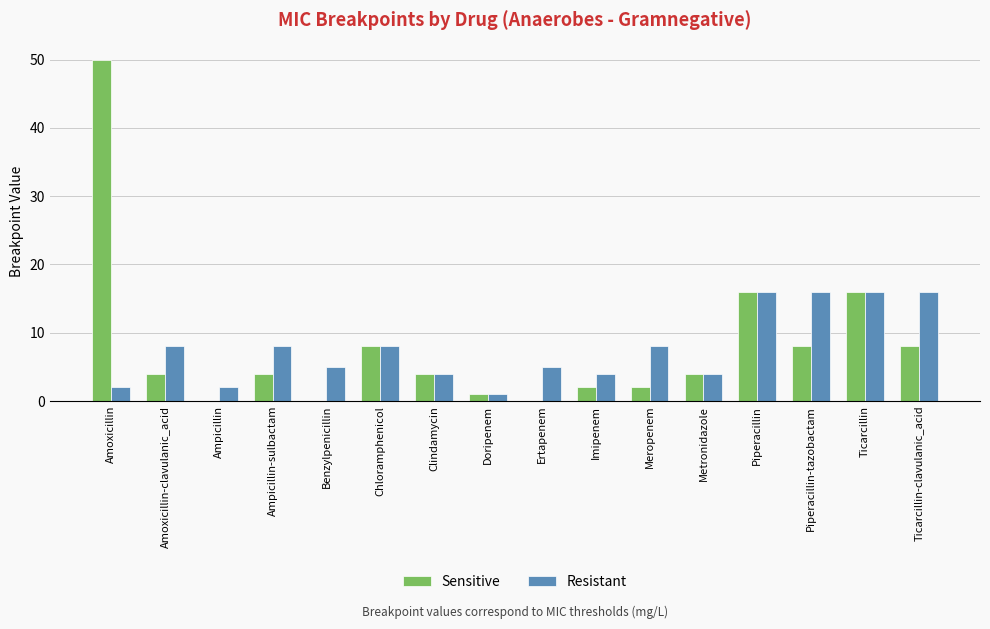

What is the maximum value shown in the chart?

50